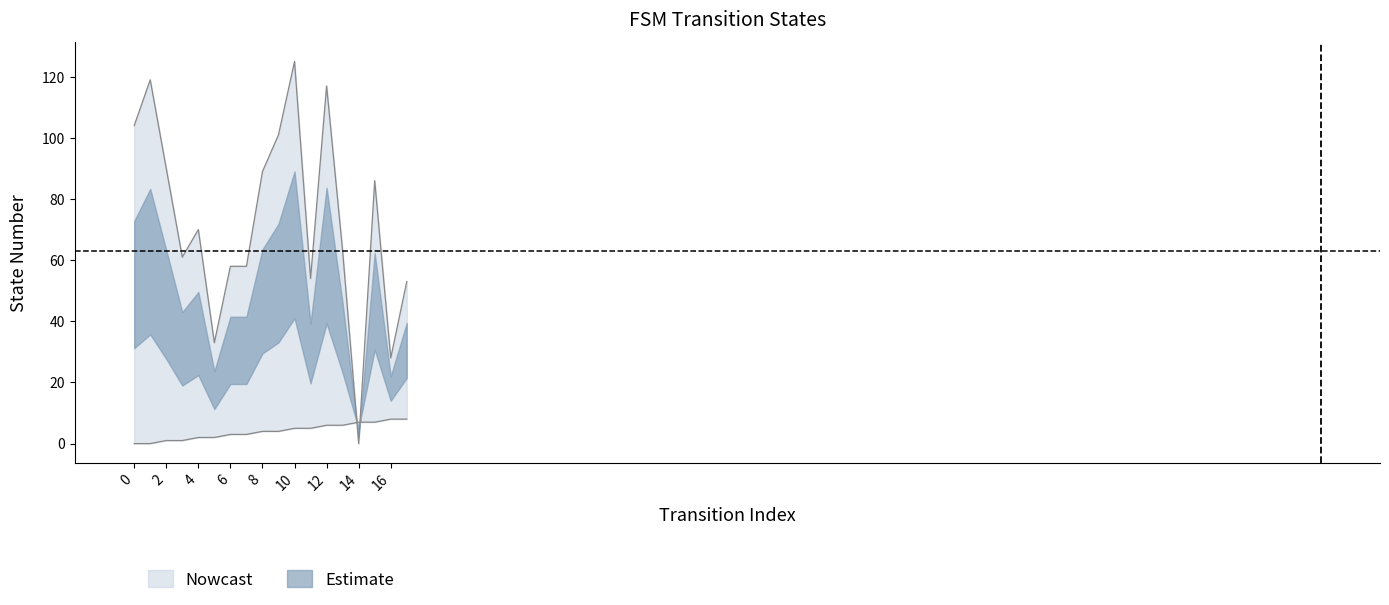

What is the difference between the maximum and minimum values in the source_state series?

8